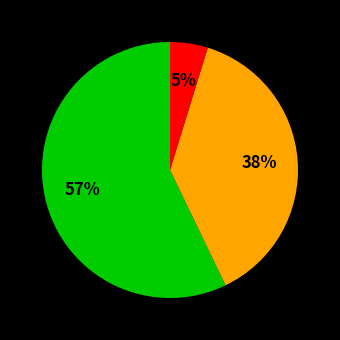

Is there any slice that represents more than half of the pie?

Yes